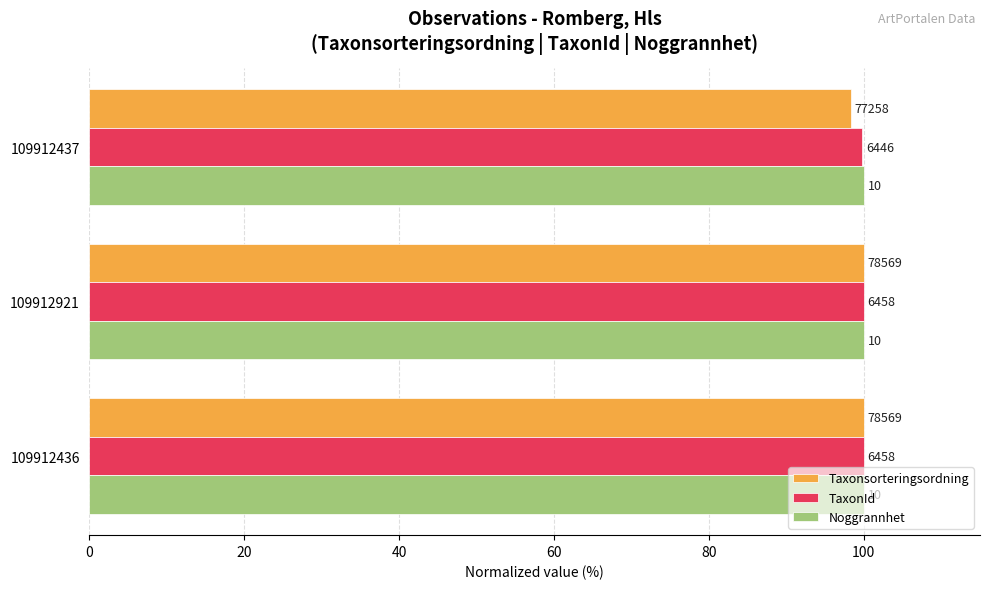

What are all the series names shown in the legend?

Taxonsorteringsordning, TaxonId, Noggrannhet